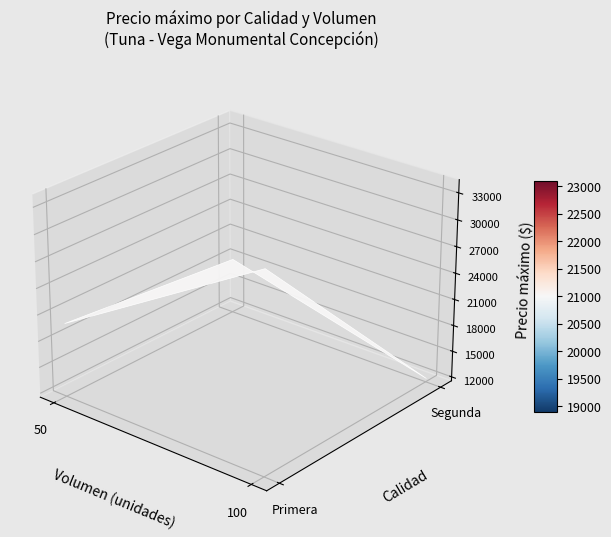

Reading left to right, transcribe all the data shown in this chart.

Primera: 20000	34000
Segunda: 18000	12000